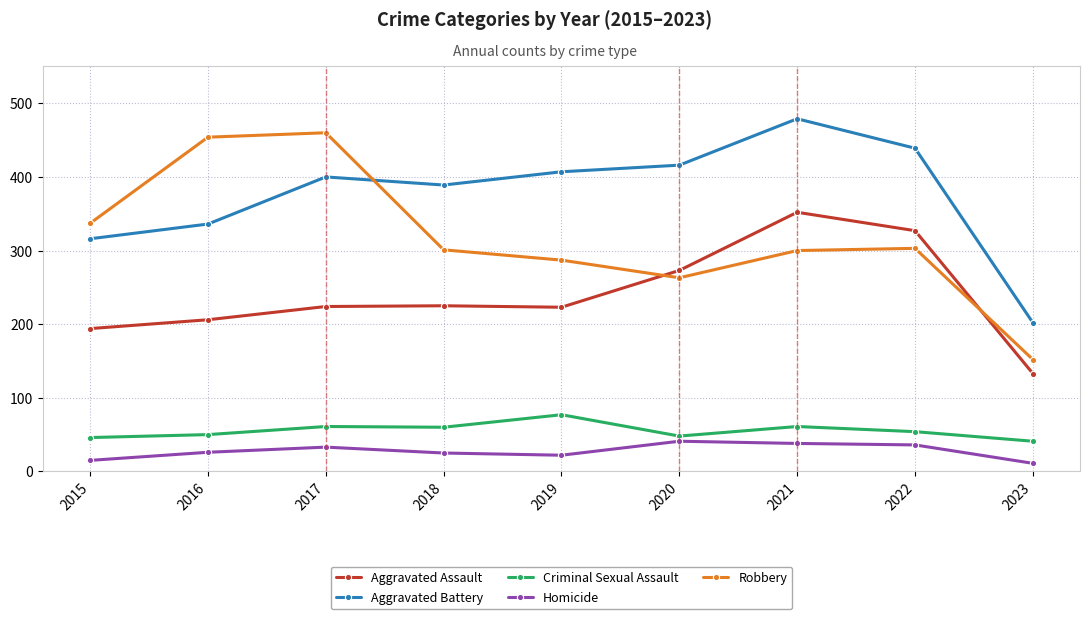

What is the value of the Criminal Sexual Assault point at the 1st from the left?

46